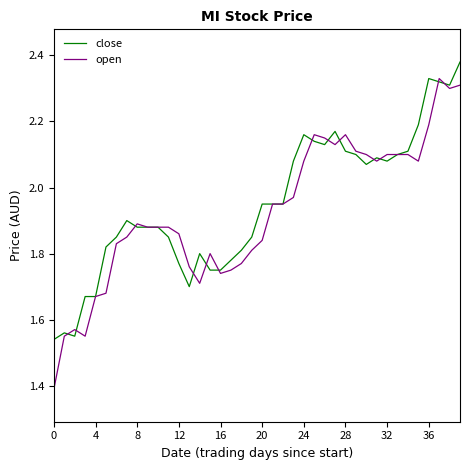

True or false: close and open cross at least once.

True